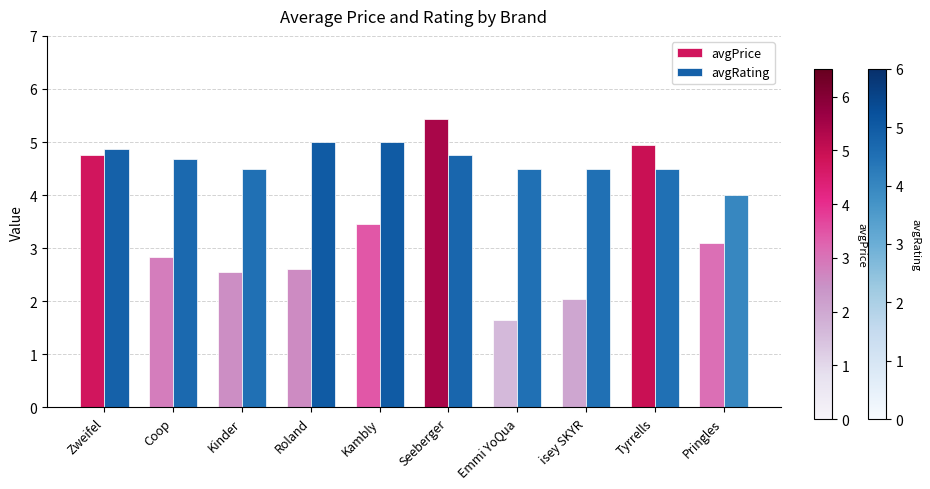

At which category does the chart reach its minimum across all series?

Emmi YoQua